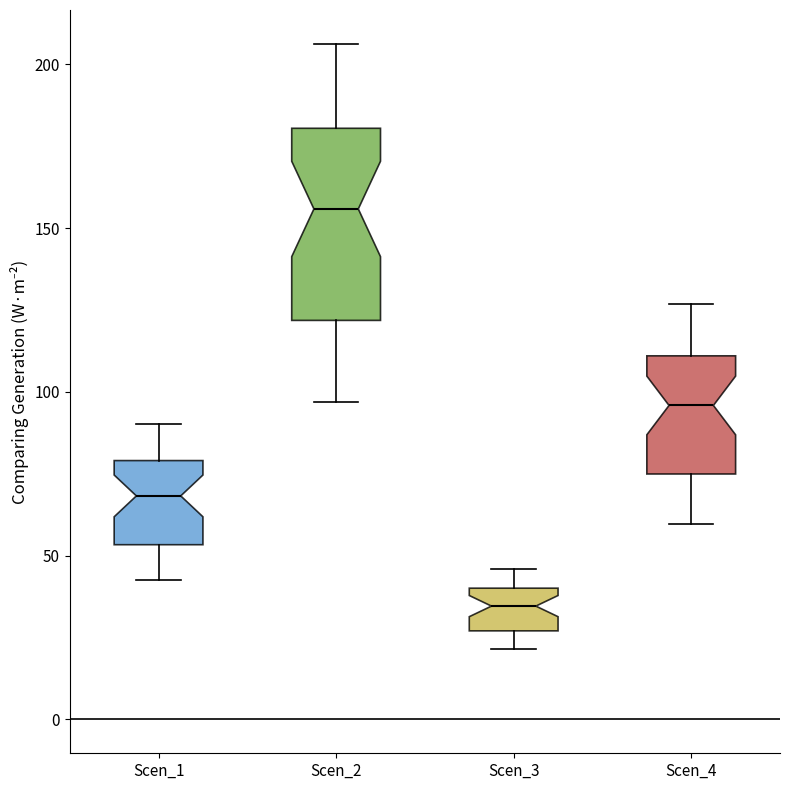

Which box has the lowest median line?

Scen_3